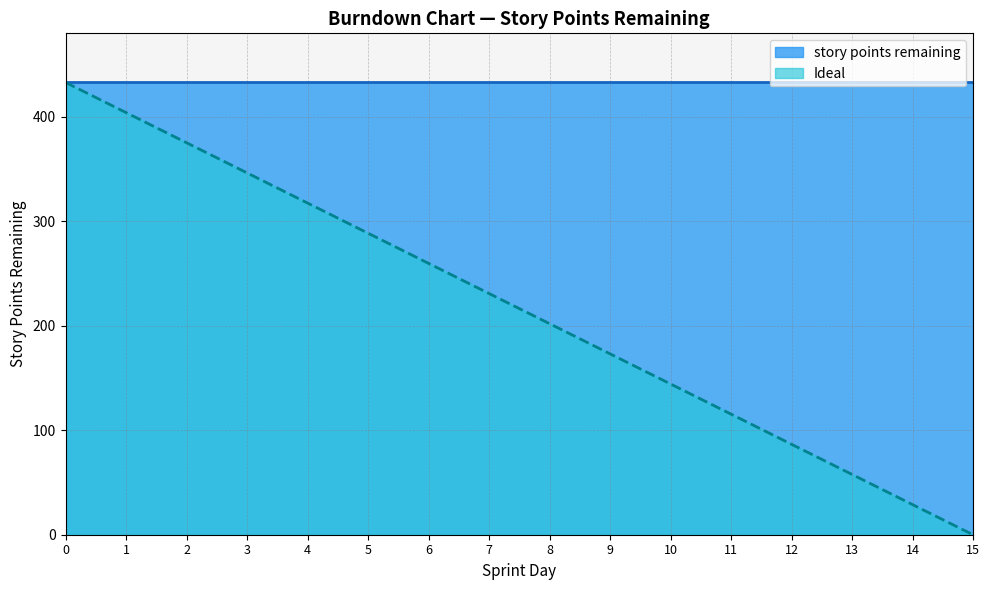

Rank the categories by value from lowest to highest.

15, 14, 13, 12, 11, 10, 9, 8, 7, 6, 5, 4, 3, 2, 1, 0